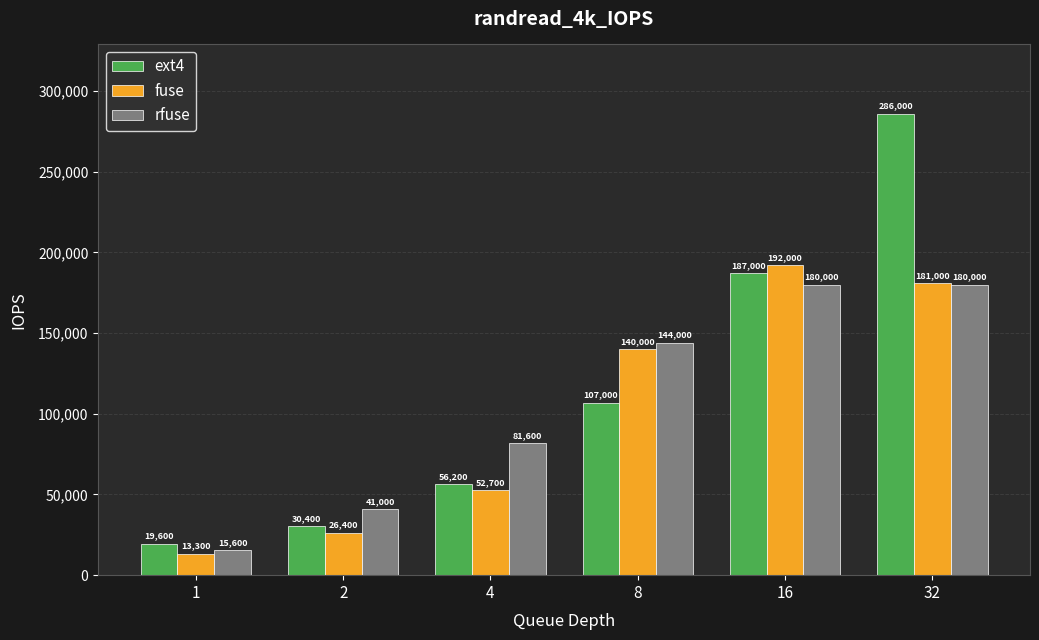

At which label is rfuse closest to 97800?

4